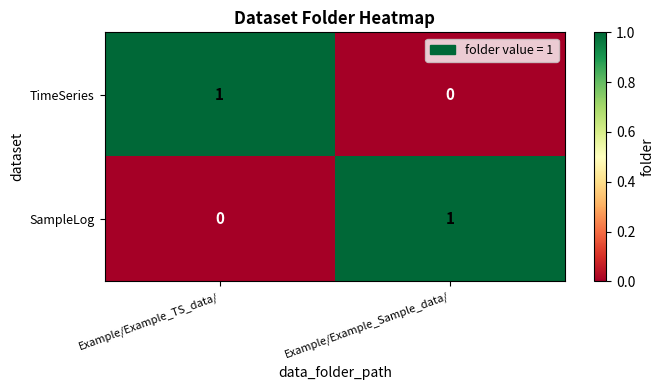

What is the difference between the highest and lowest values at Example/Example_Sample_data/?

1